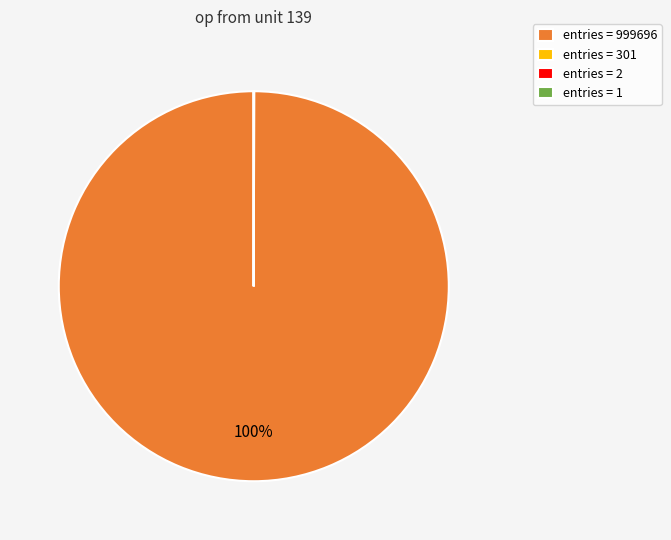

To the nearest percent, what is the difference between the largest and smallest slice percentages?

100%